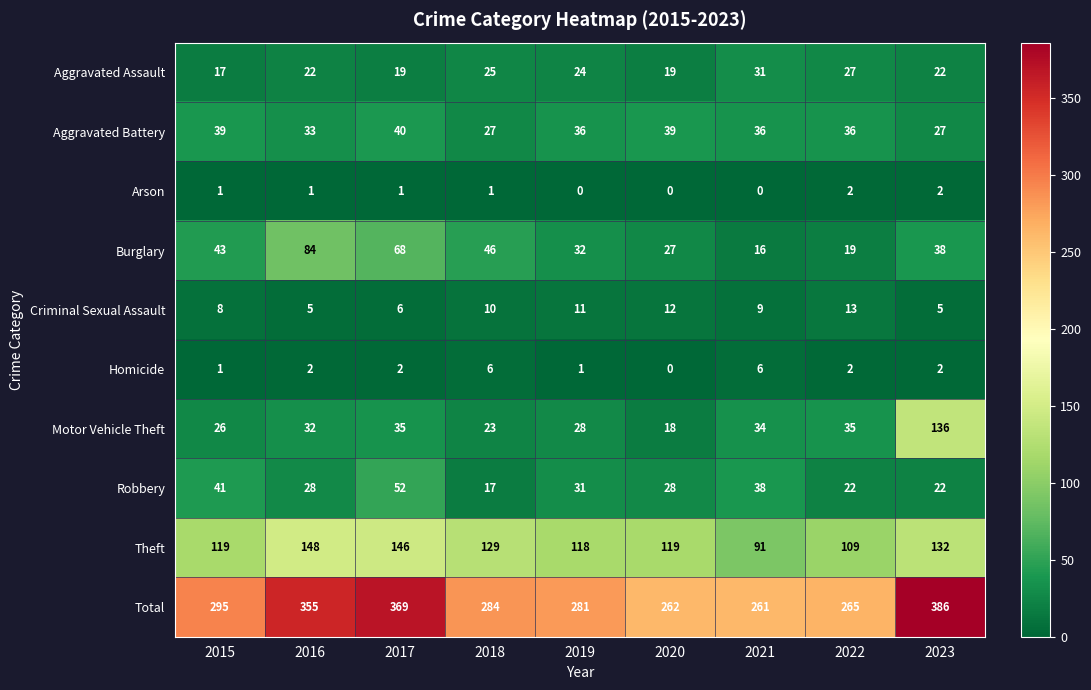

Count the number of data series in this chart.

10